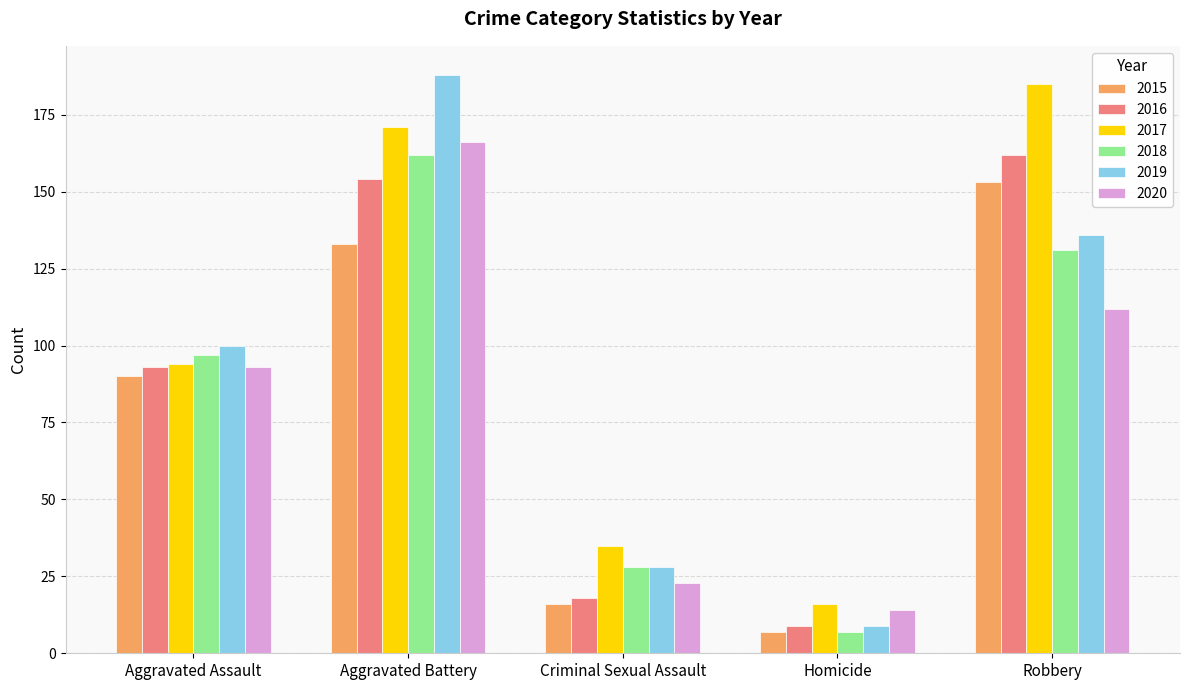

Between Criminal Sexual Assault and Robbery, which series saw the biggest shift?

2017